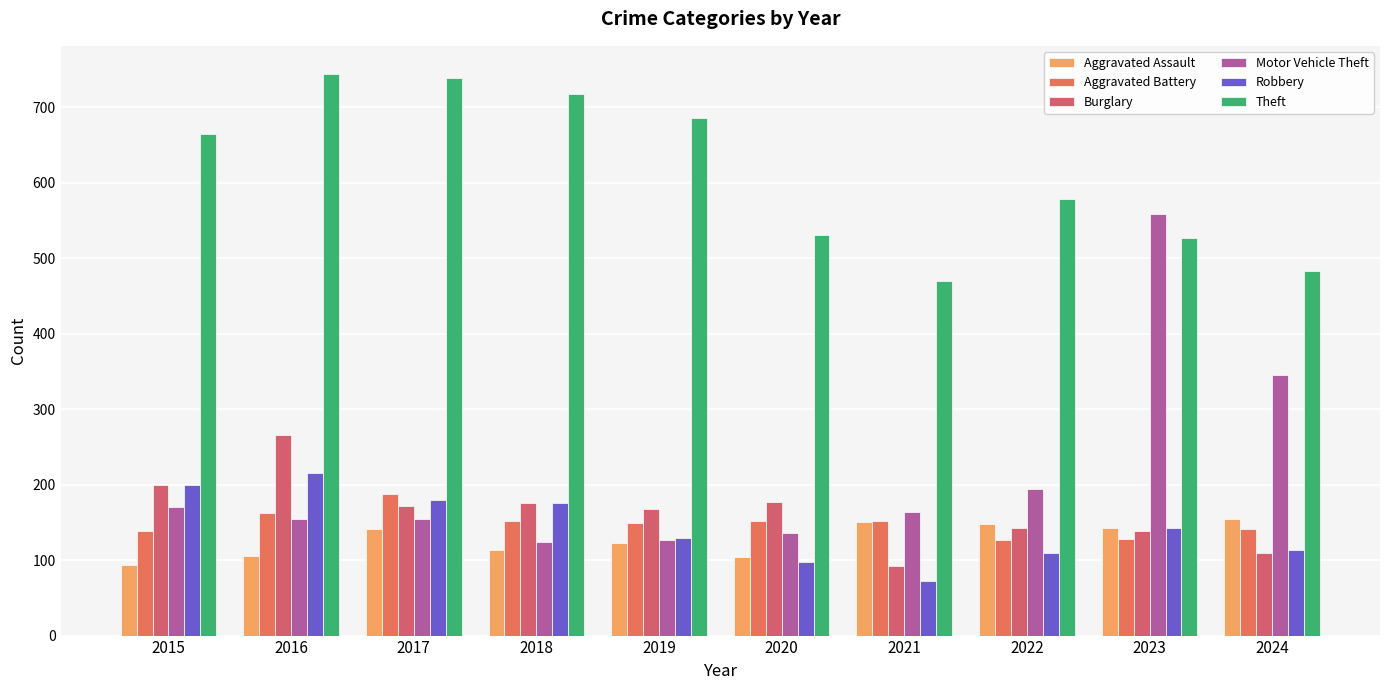

What is the value of the Robbery bar at the 8th from the left?

109